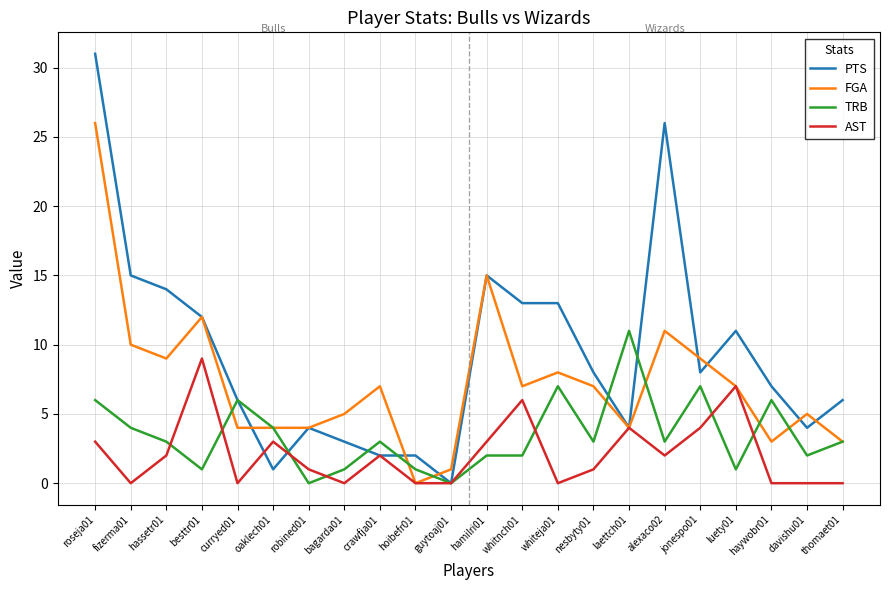

Does the chart display data point markers on the line(s)?

No